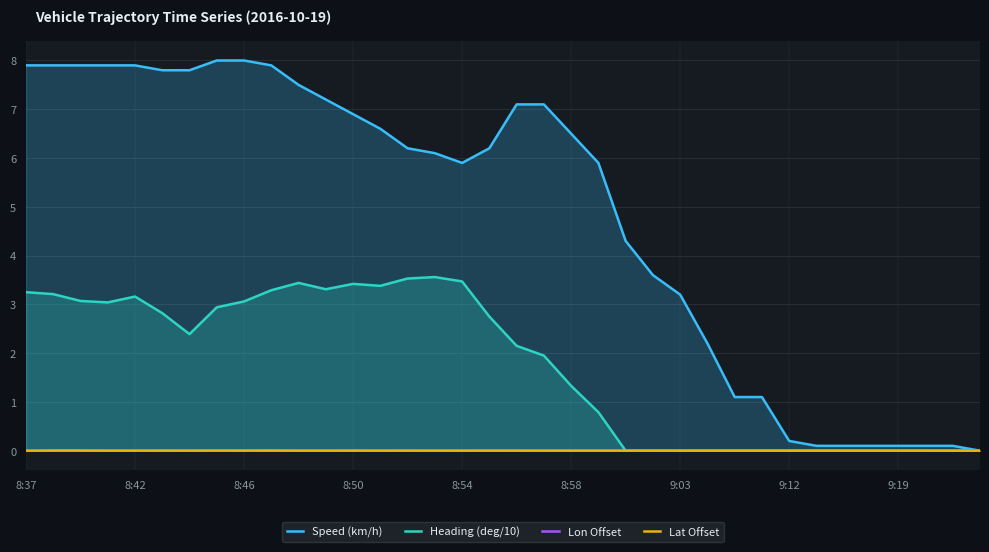

List the series in order of their peak value, lowest first.

Lon Offset, Lat Offset, Heading (deg/10), Speed (km/h)